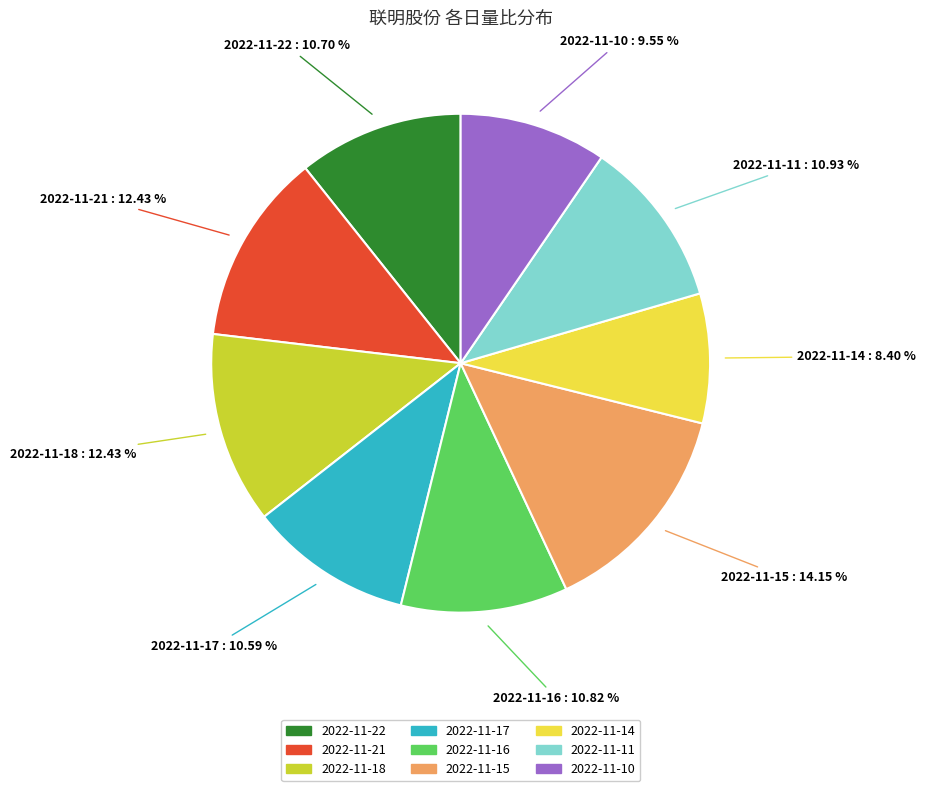

What is the ratio of the value at 2022-11-18 to the value at 2022-11-15?

0.9